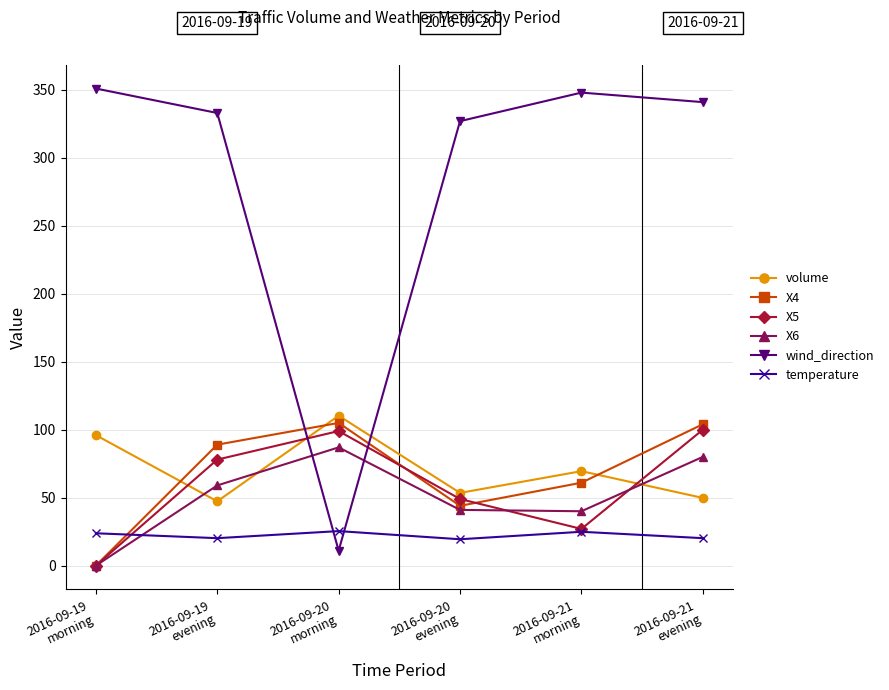

What is the value of the volume point at the 4th from the left?

53.5